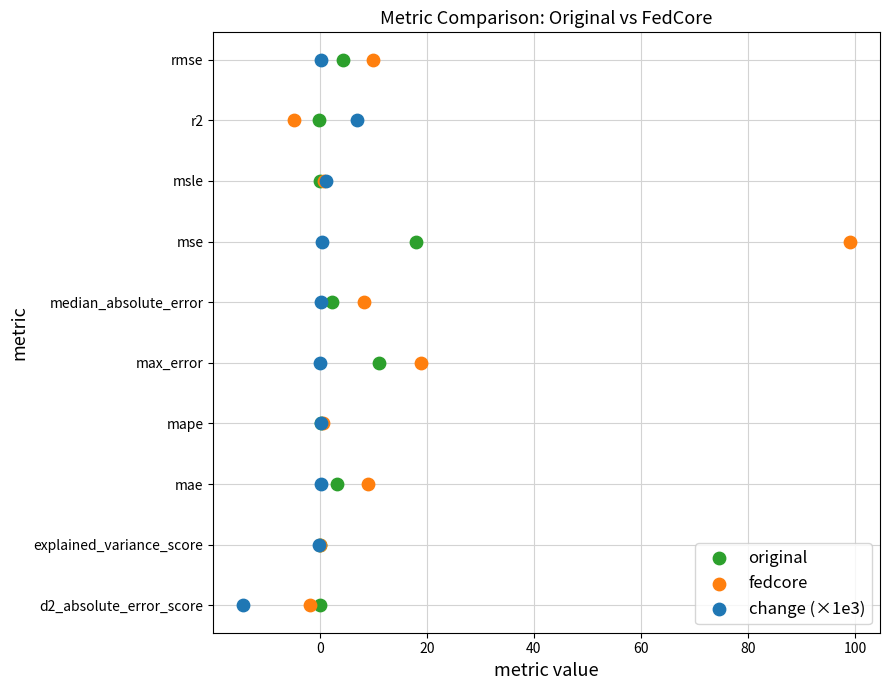

What are all the series names shown in the legend?

original, fedcore, change (×1e3)